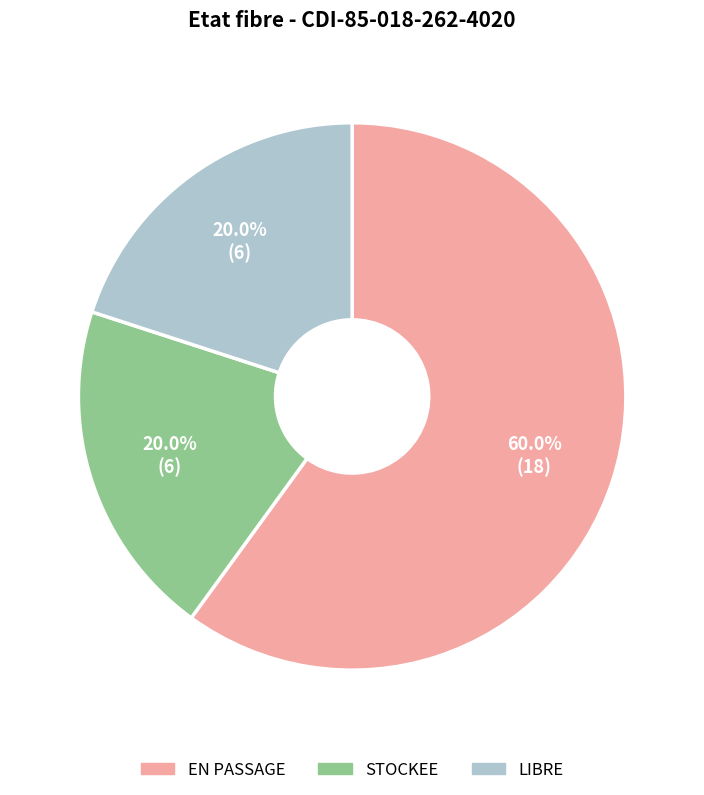

What is the largest slice in the pie chart?

EN PASSAGE